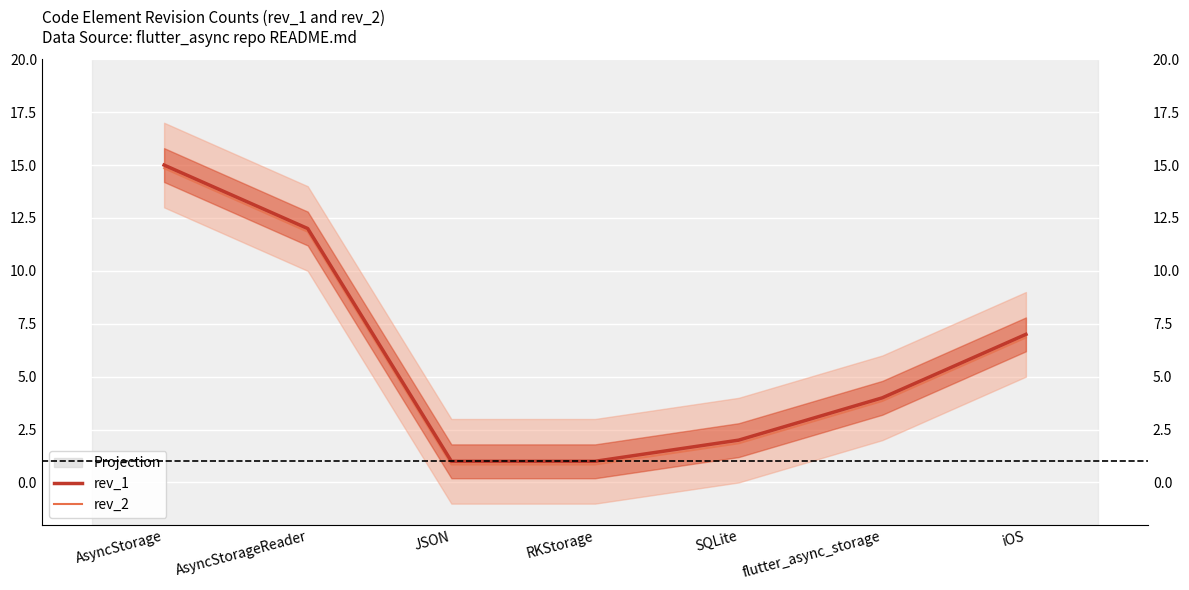

Reading left to right, transcribe all the data shown in this chart.

rev_1: AsyncStorage=15.0	AsyncStorageReader=12.0	JSON=1.0	RKStorage=1.0	SQLite=2.0	flutter_async_storage=4.0	iOS=7.0
rev_2: AsyncStorage=14.8	AsyncStorageReader=11.8	JSON=0.8	RKStorage=0.8	SQLite=1.9	flutter_async_storage=3.9	iOS=6.8